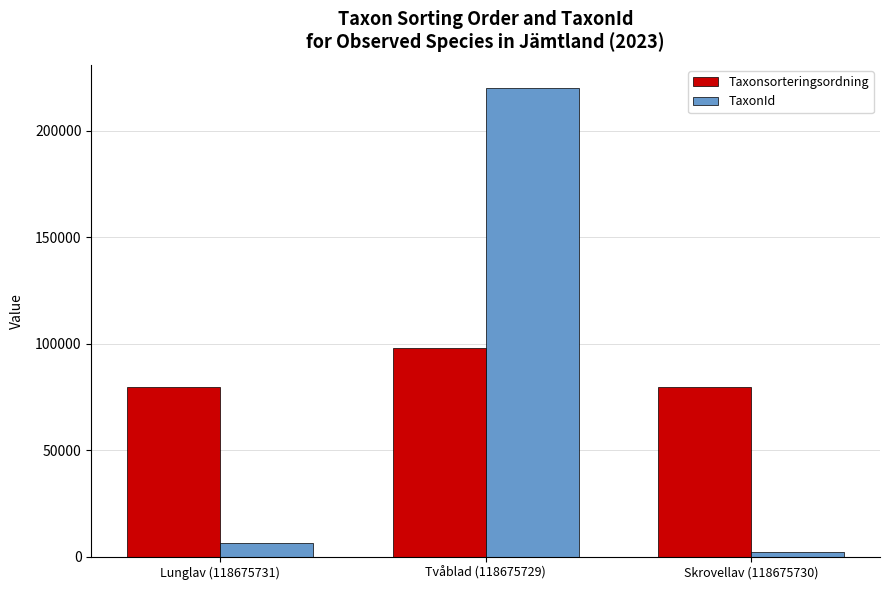

What is the difference between the maximum and second lowest values in the Taxonsorteringsordning series?

18306